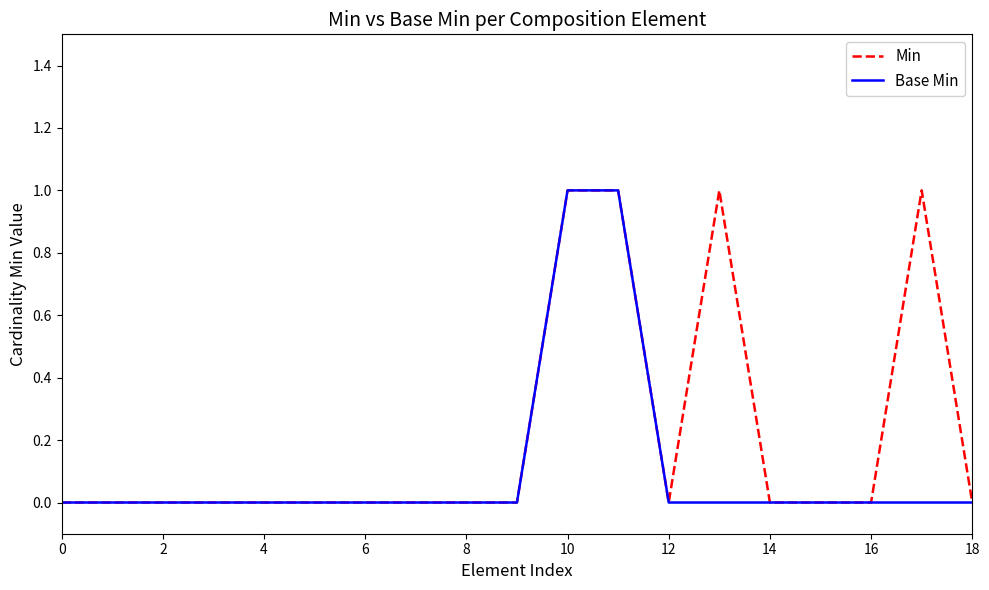

Which series has the largest total across all categories?

Min